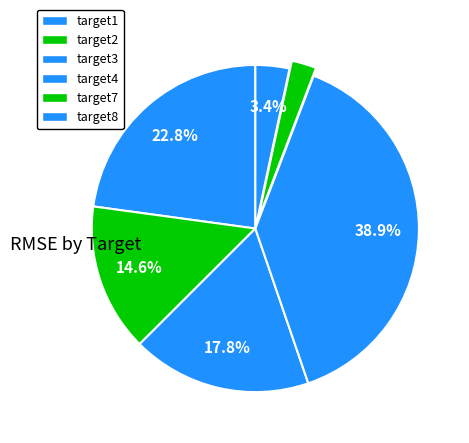

How many slices are in this pie chart?

6